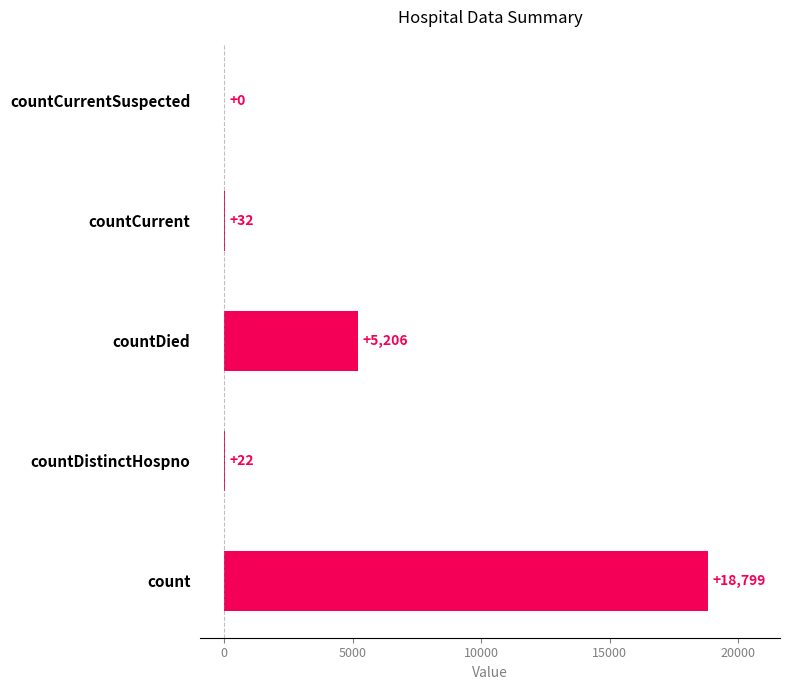

Where is the data nearest to the value 9399?

countDied